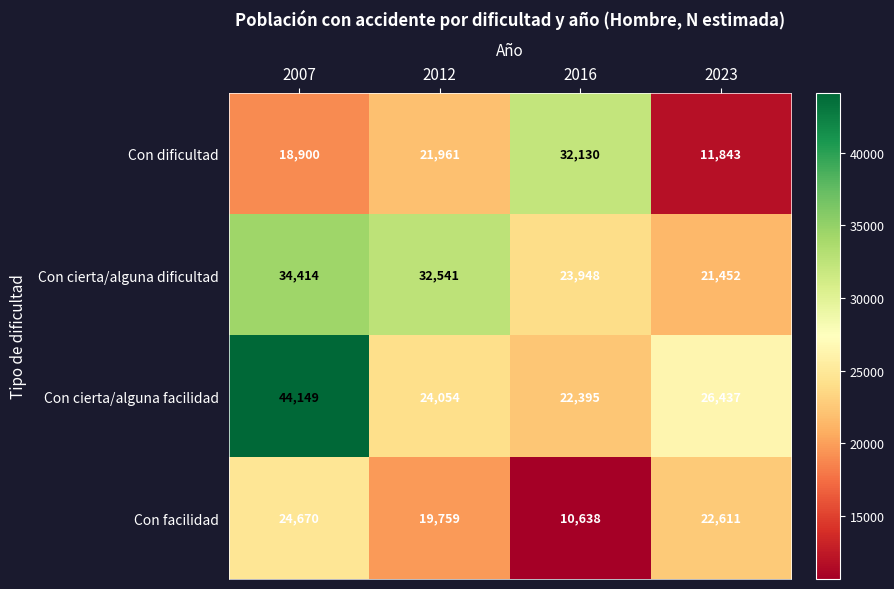

What is the sum of all Con dificultad values?

84834